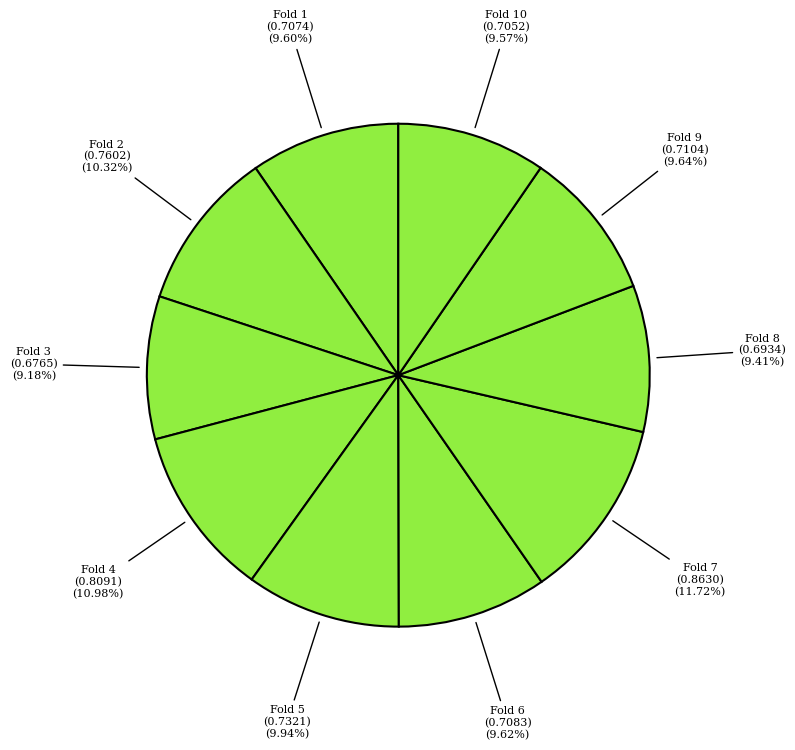

To the nearest percent, what is the difference between the largest and smallest slice percentages?

3%